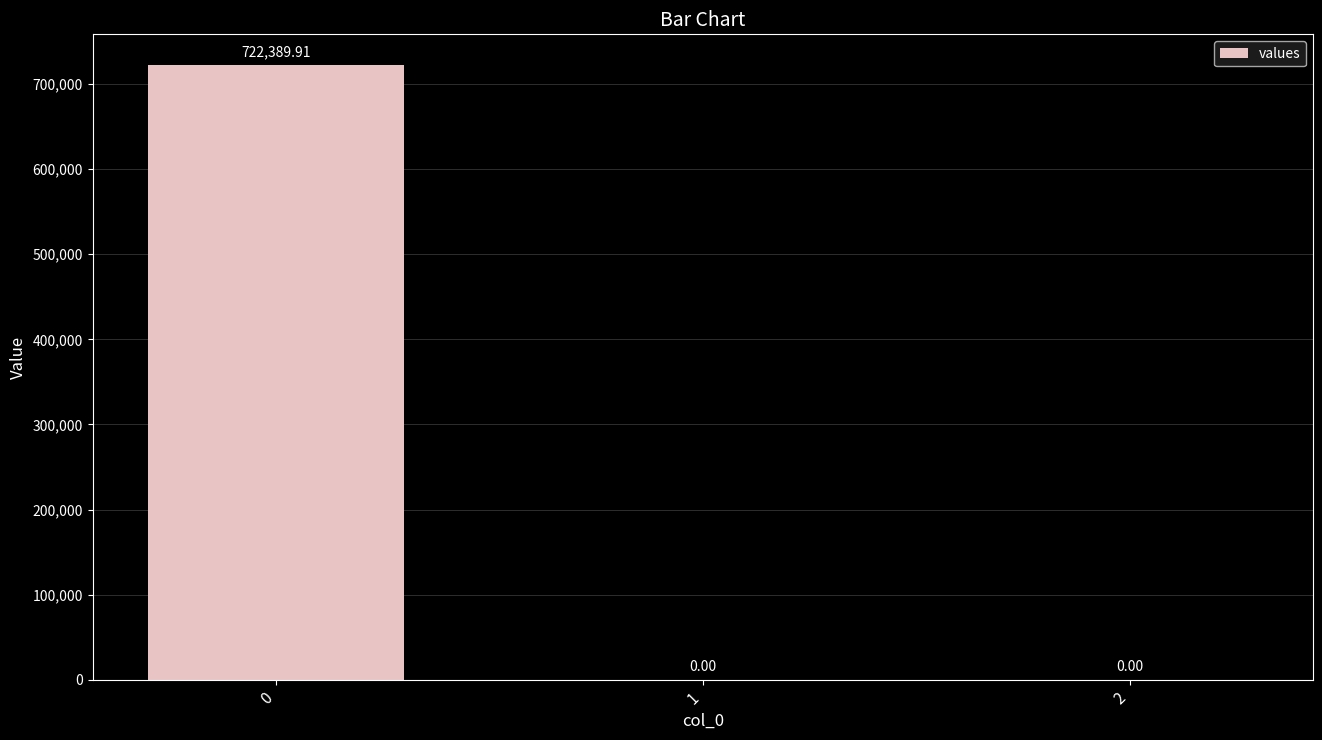

Reading left to right, transcribe all the data shown in this chart.

722389.9	0.0	0.0